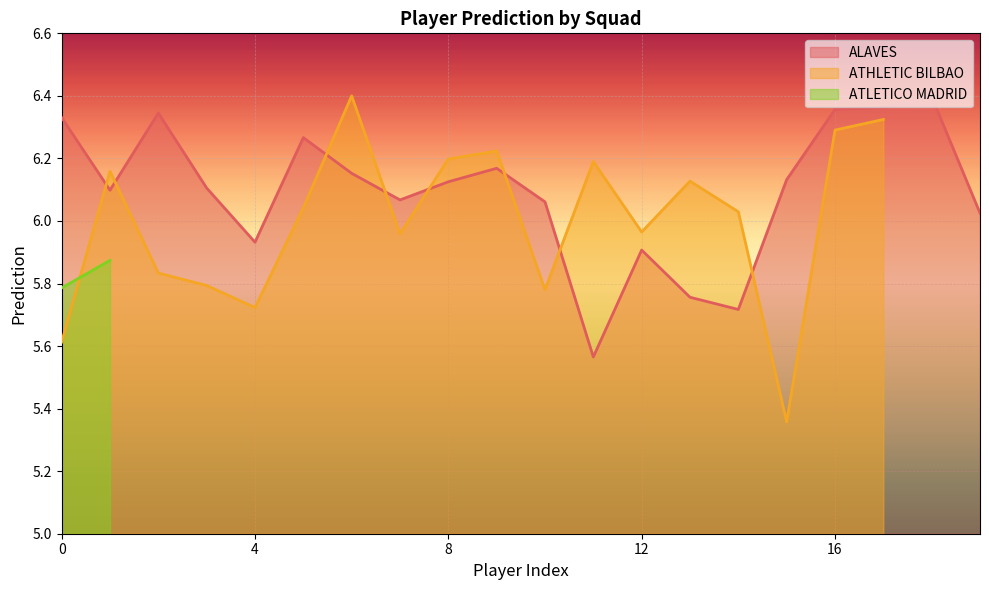

Where is ALAVES nearest to the value 5?

11